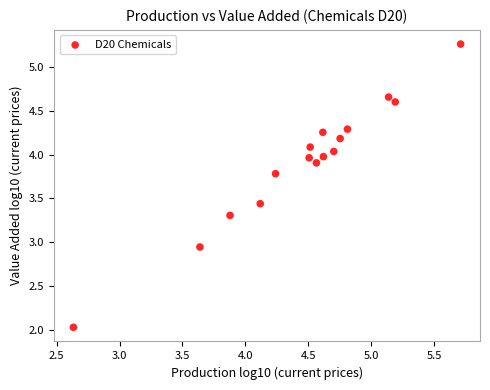

What is the range of X values (max minus min)?

3.1